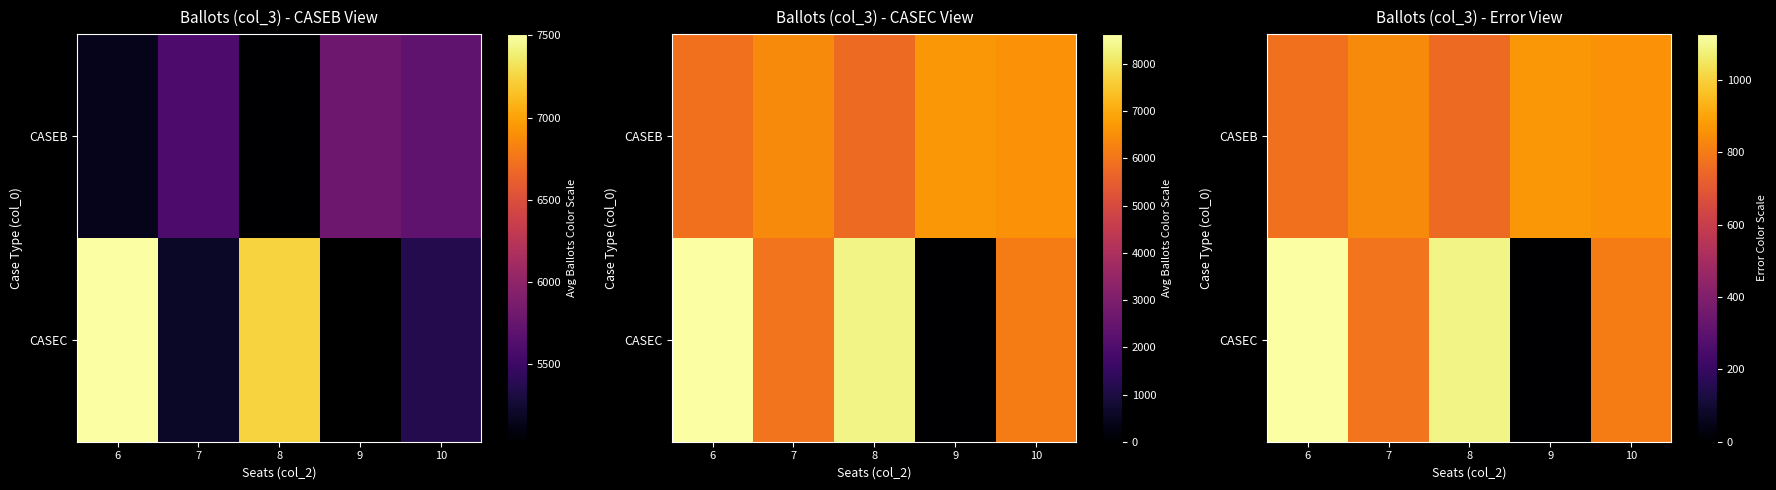

What is the spread (max minus min) of values at 10?

50.8